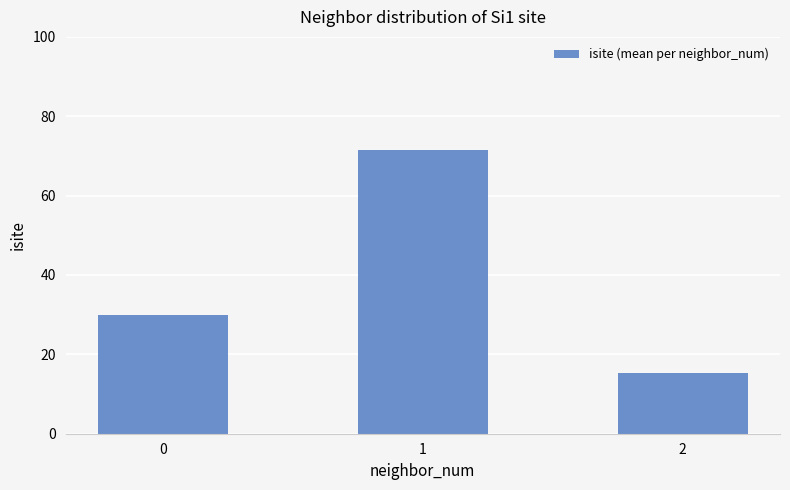

How many values are below 30?

1